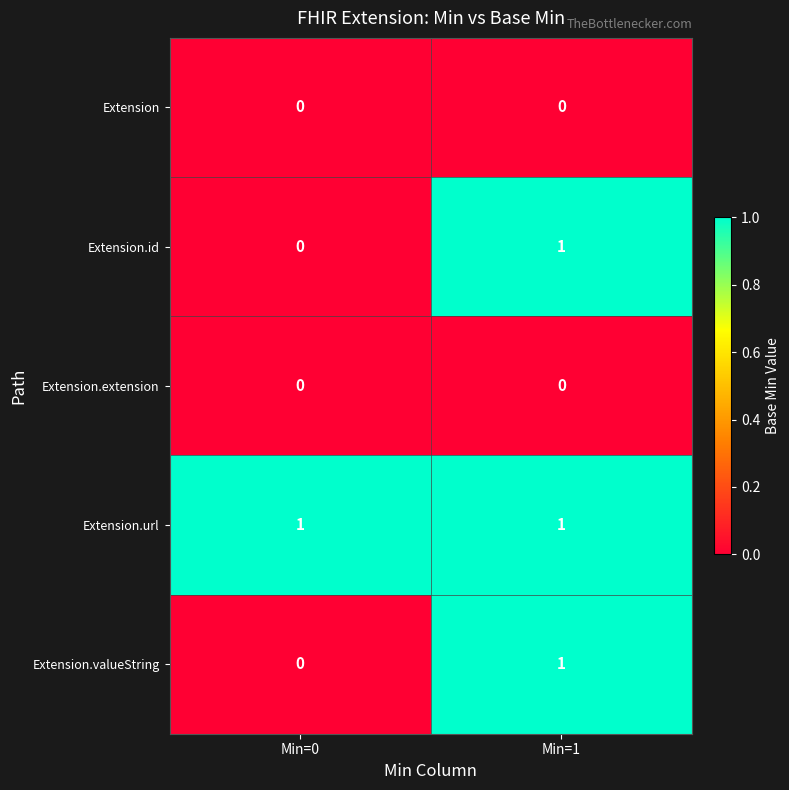

Which category has the lowest value in the Extension.id series?

Min=0